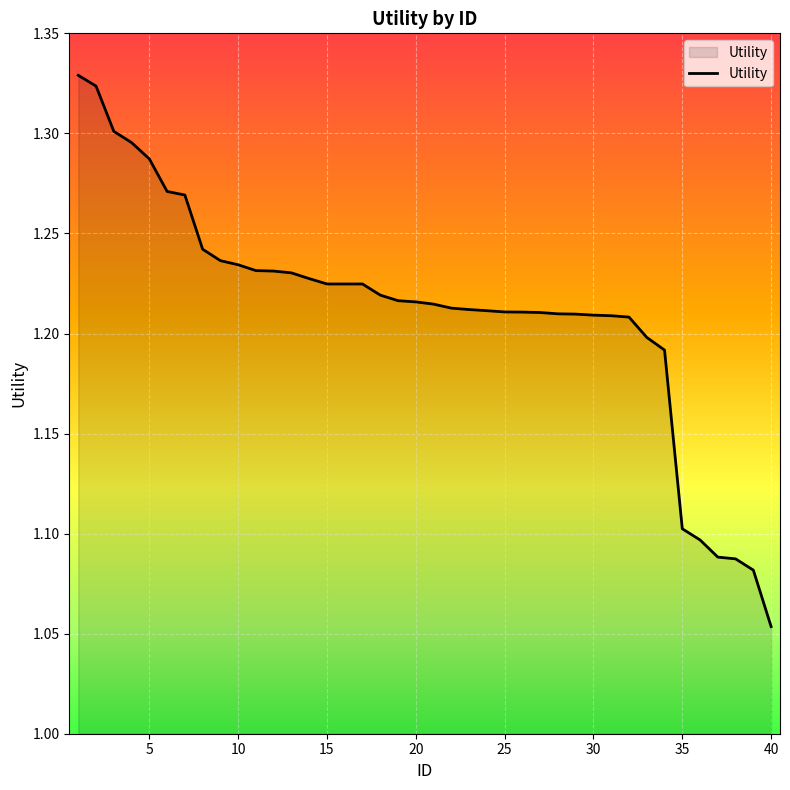

The value at 15 is 0.7. True or false?

False